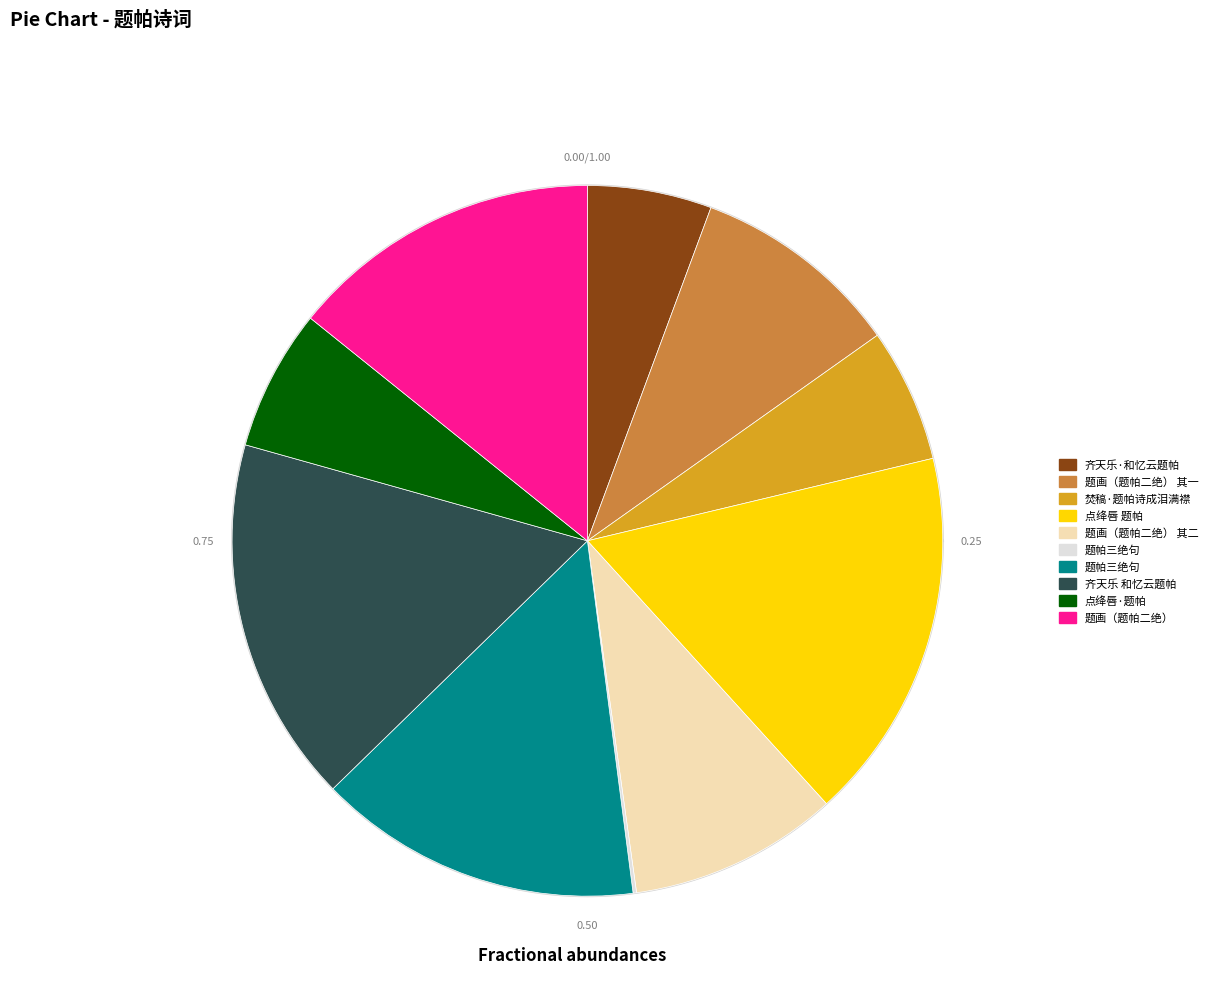

To the nearest percent, what is the combined percentage of 点绛唇 题帕 and 齐天乐 和忆云题帕?

34%